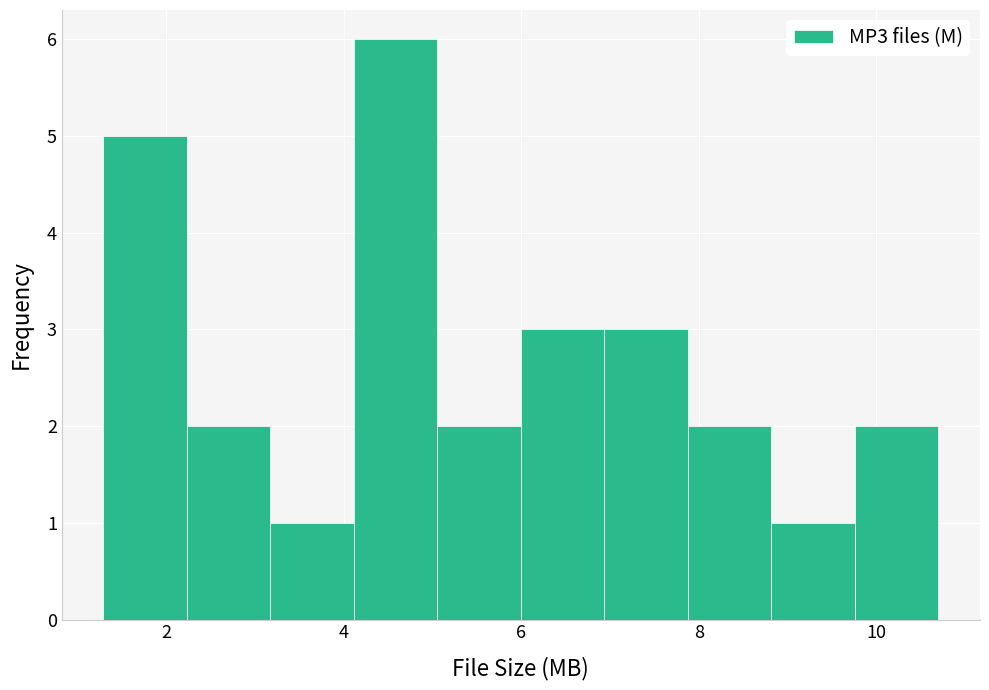

Reading left to right, list every bar in this chart as the range it spans on the x-axis followed by its height. Neither the bar edges nor the heights are printed on the chart, so give them approximately, as read against the axes.

1.2 to 2.2: 5
2.2 to 3.2: 2
3.2 to 4.2: 1
4.2 to 5.0: 6
5.0 to 6.0: 2
6.0 to 7.0: 3
7.0 to 7.8: 3
7.8 to 8.8: 2
8.8 to 9.8: 1
9.8 to 10.8: 2